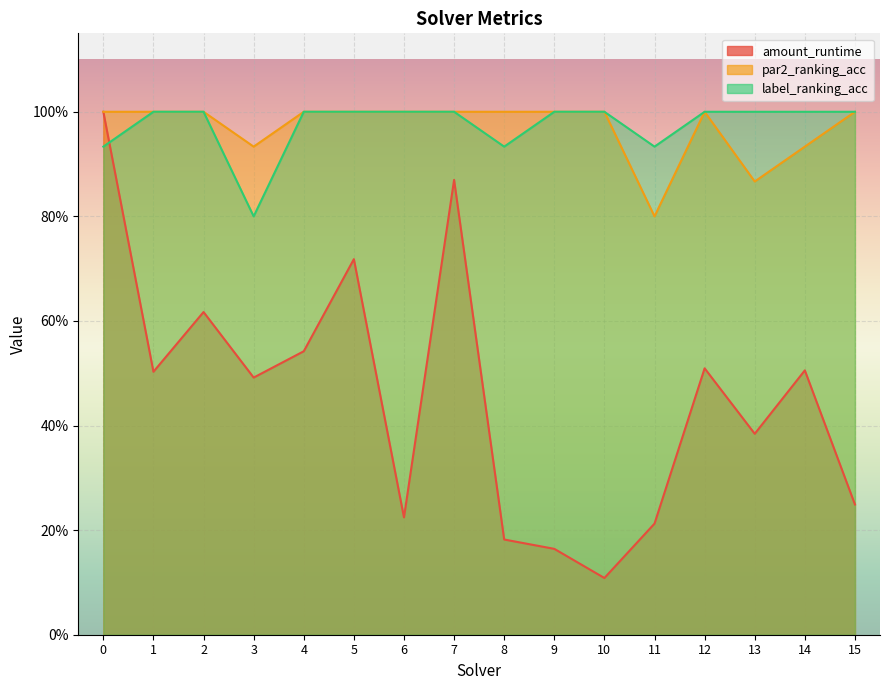

The value of label_ranking_acc at 10 is 1.0. True or false?

True